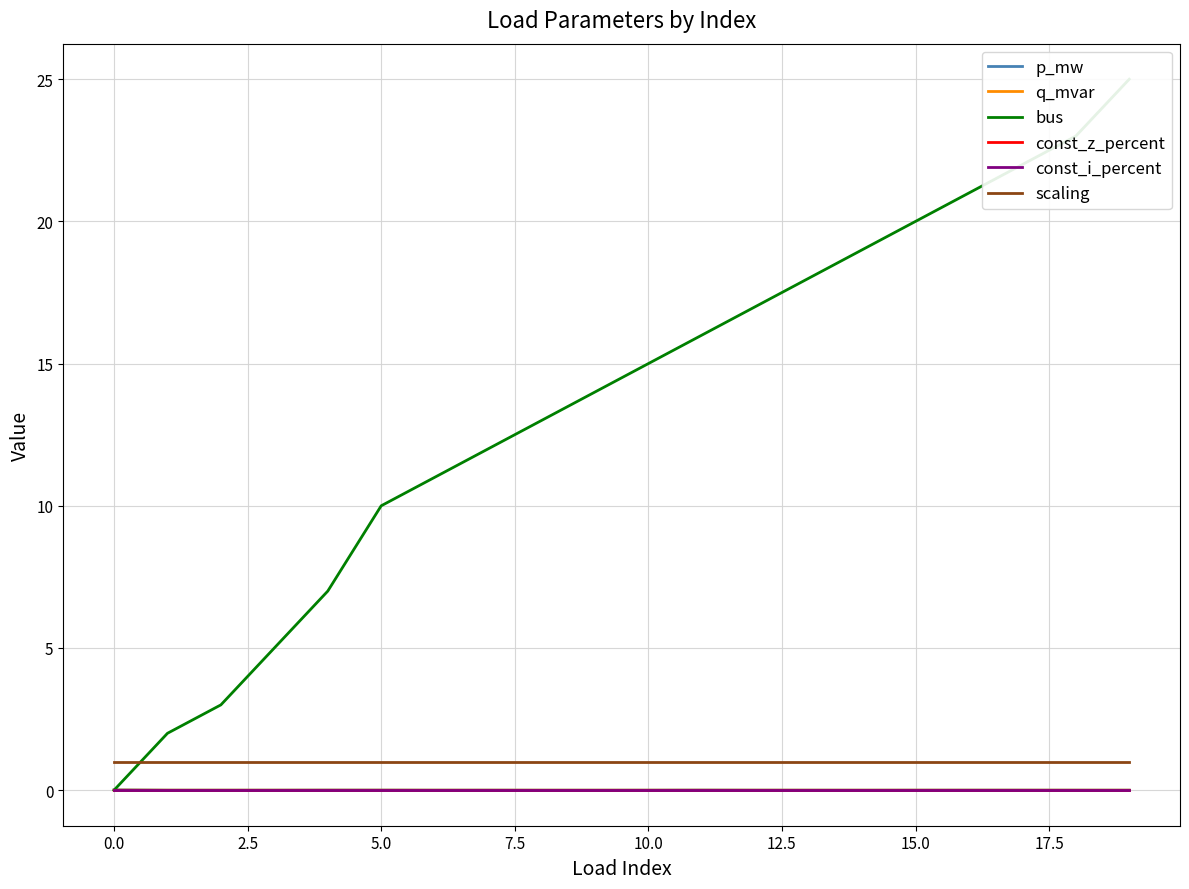

Which category has the highest value across all series?

19